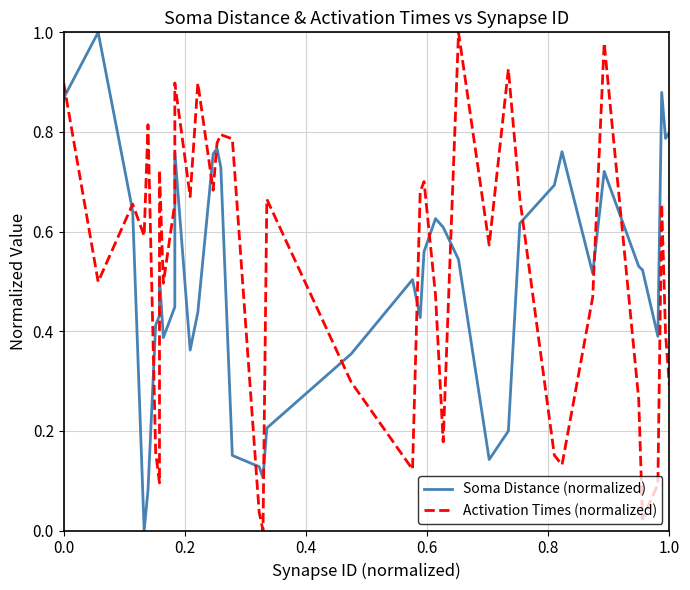

What is the value of the Activation Times (normalized) point at the 27th from the left?

1.0